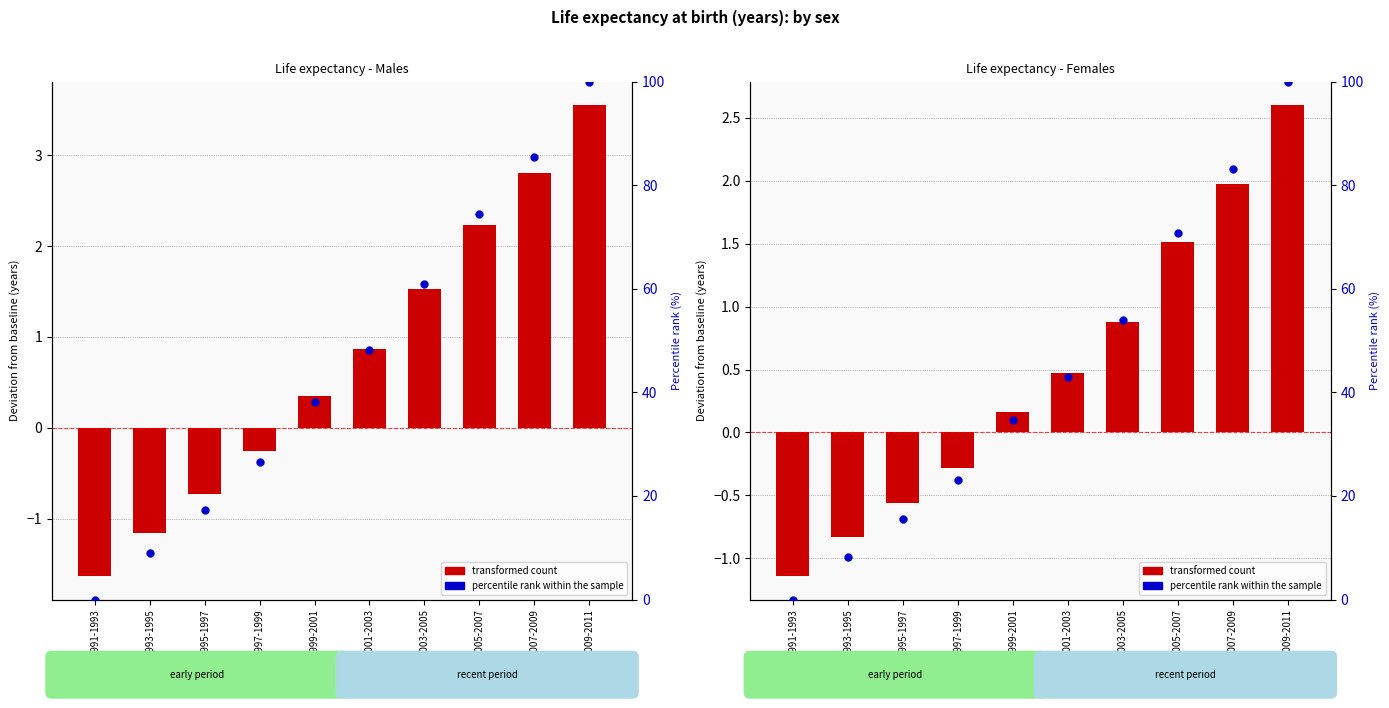

Which series contains the lowest Y value?

transformed count